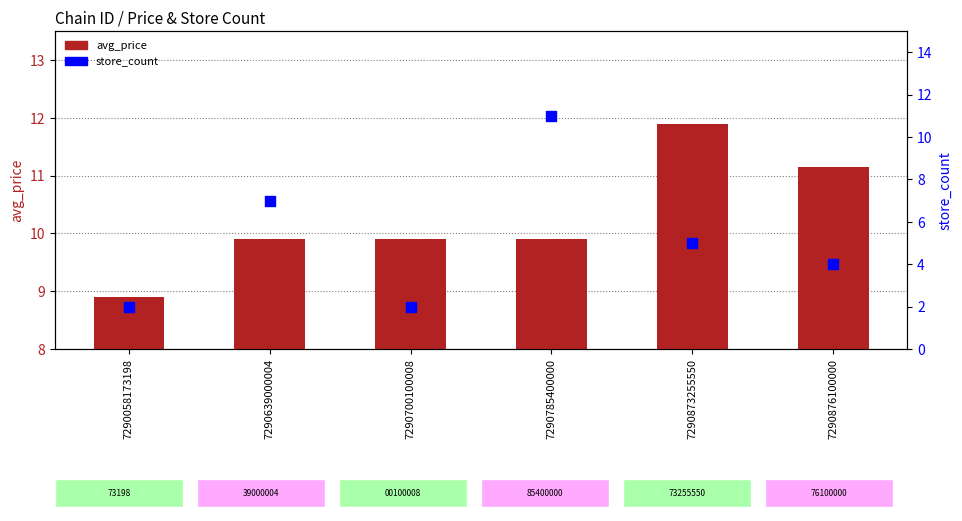

Which series has the largest Y range (max minus min)?

store_count